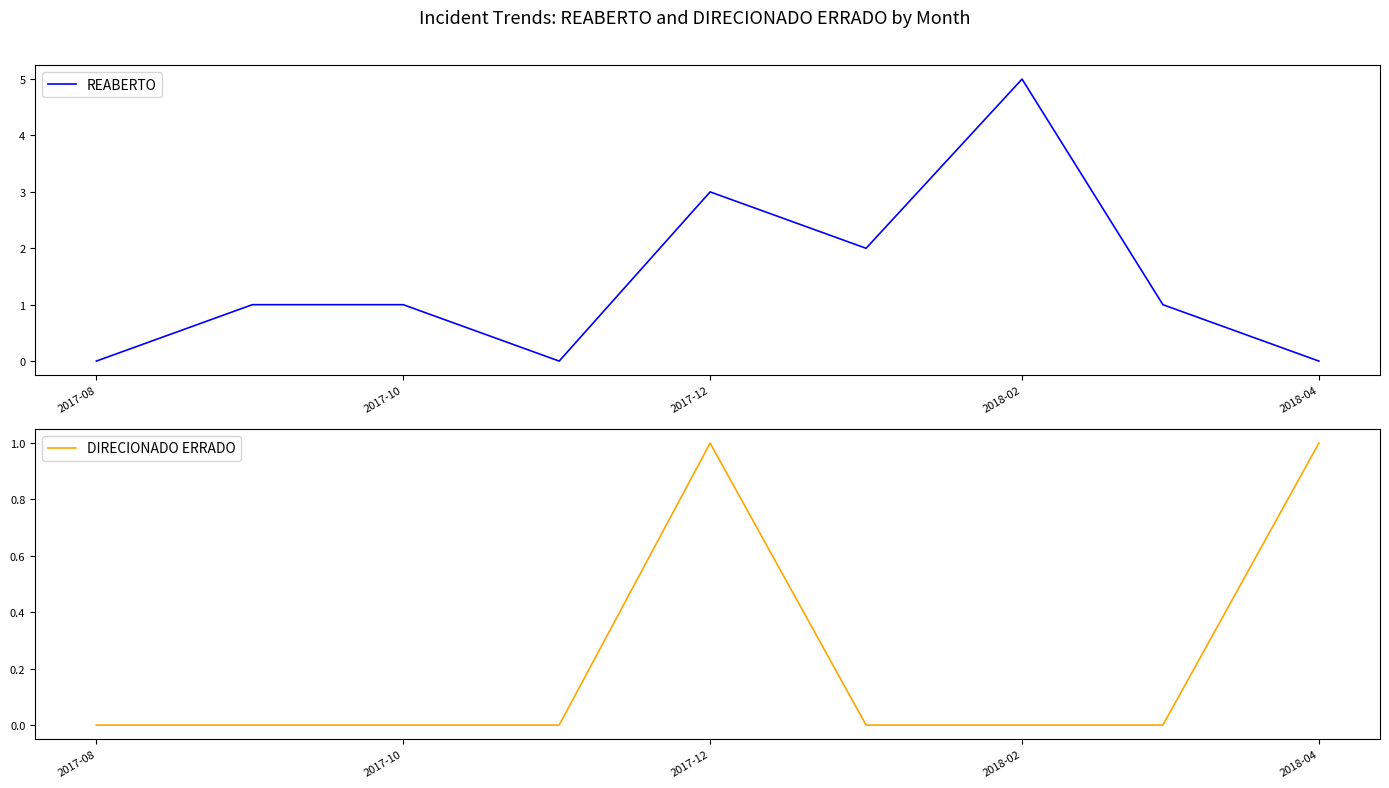

The REABERTO series shows 0 at 2017-10. True or false?

False